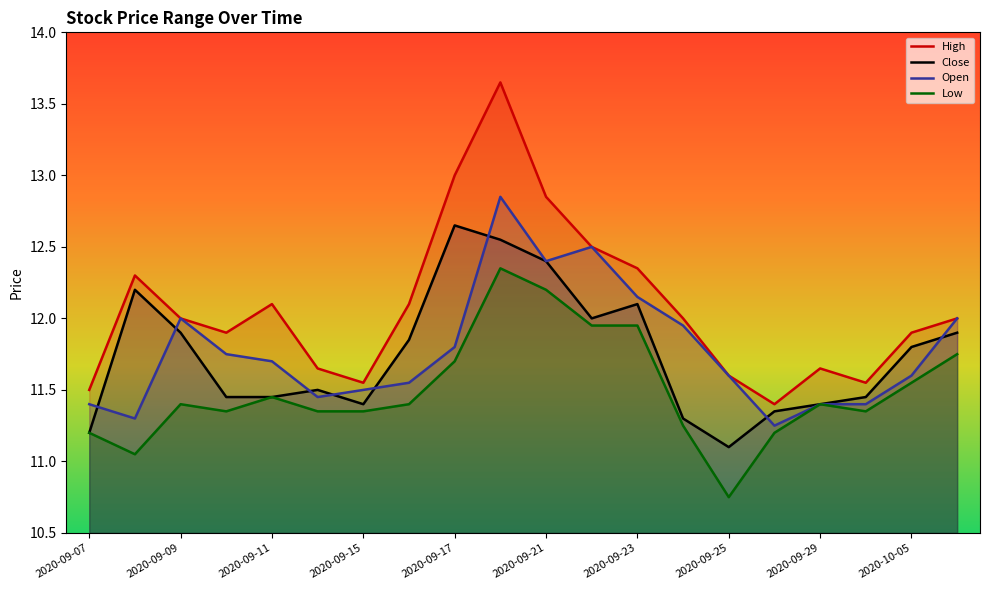

Which series has the widest spread of values?

High